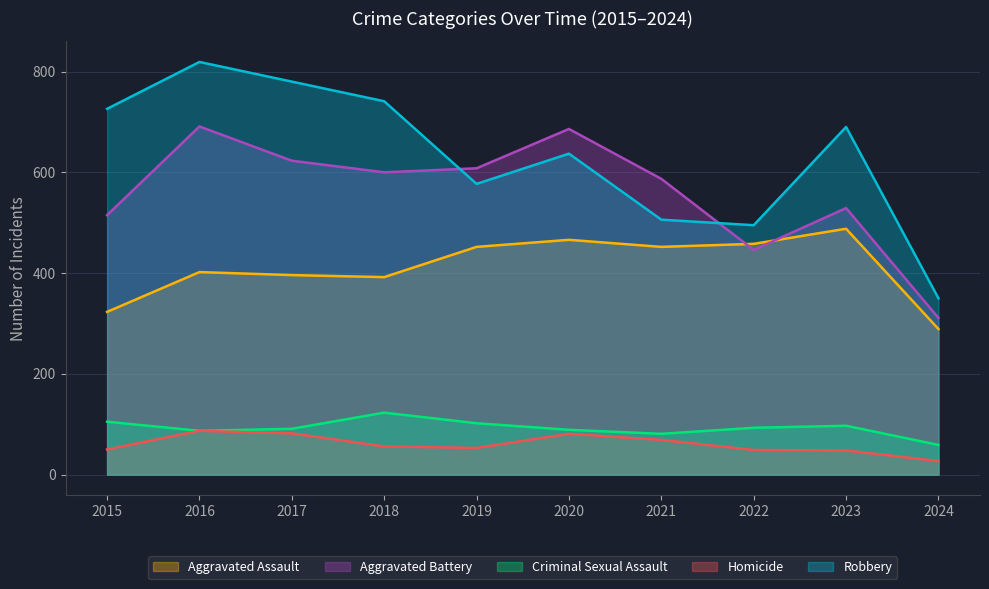

Between 2016 and 2023, which series saw the biggest shift?

Aggravated Battery